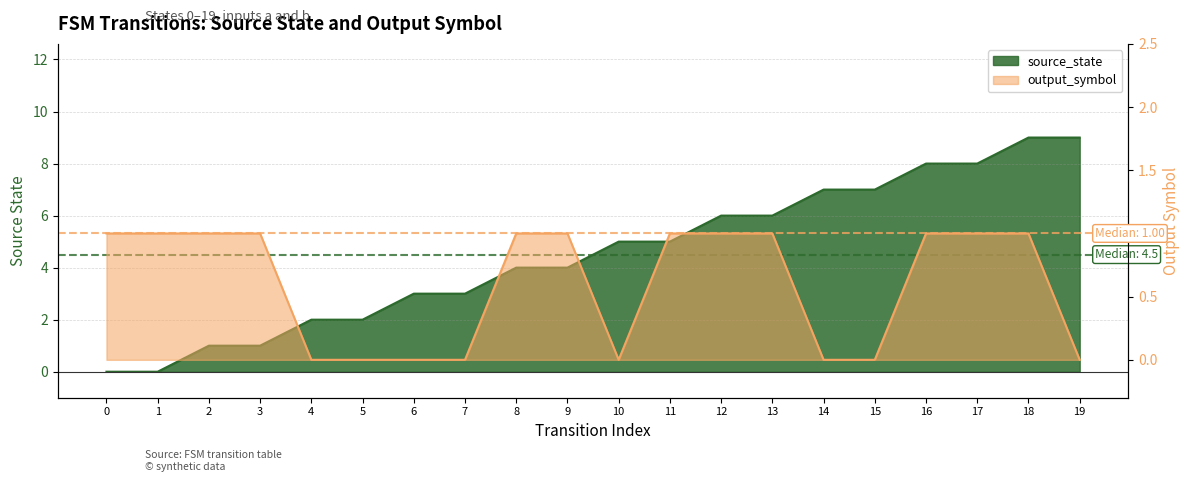

True or false: output_symbol has more than 2 points higher than both neighbors.

False